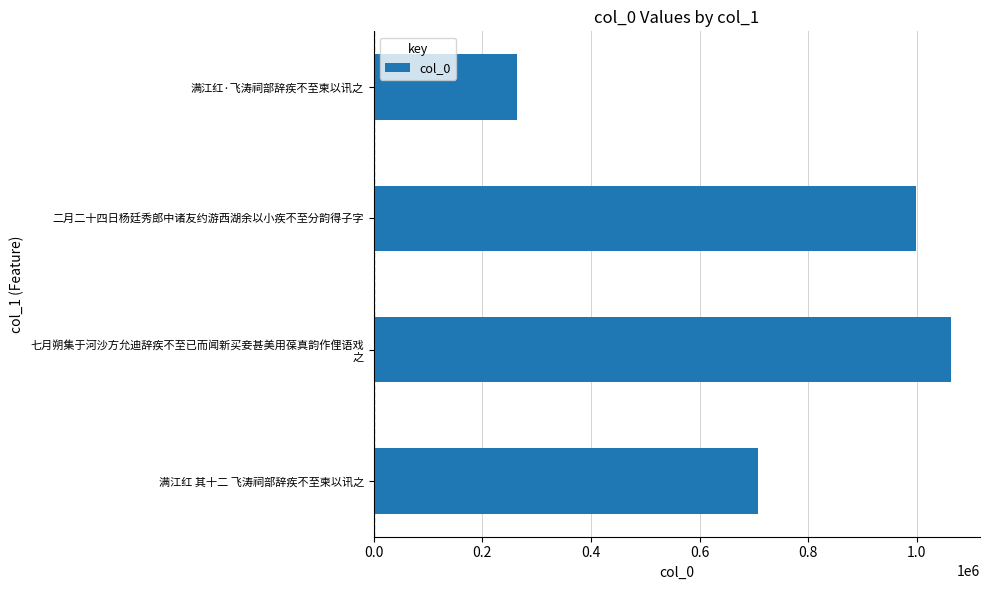

What is the difference between the maximum and minimum values?

799311